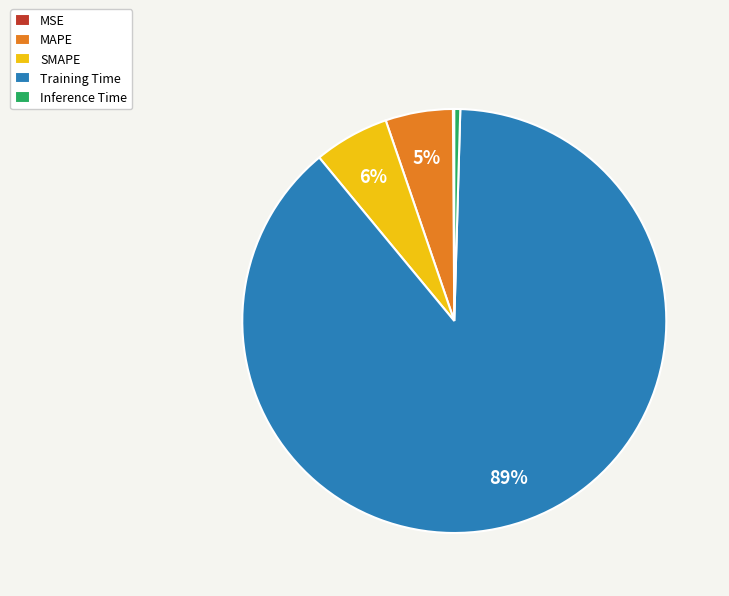

Between Inference Time and SMAPE, which is larger?

SMAPE